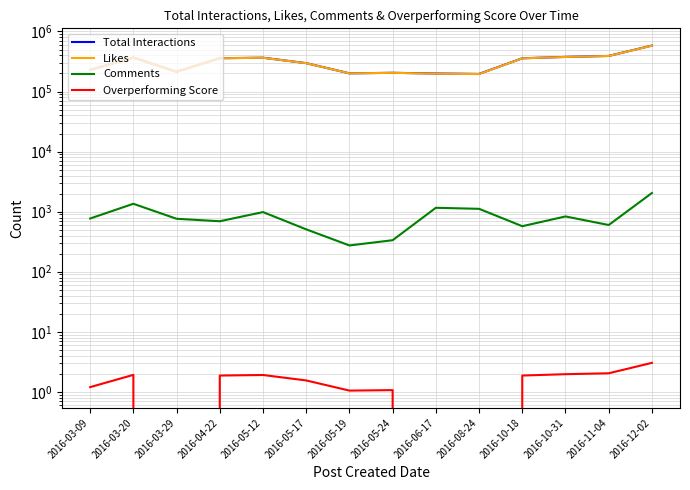

Between 2016-03-09 and 2016-05-17, which series saw the biggest shift?

Likes